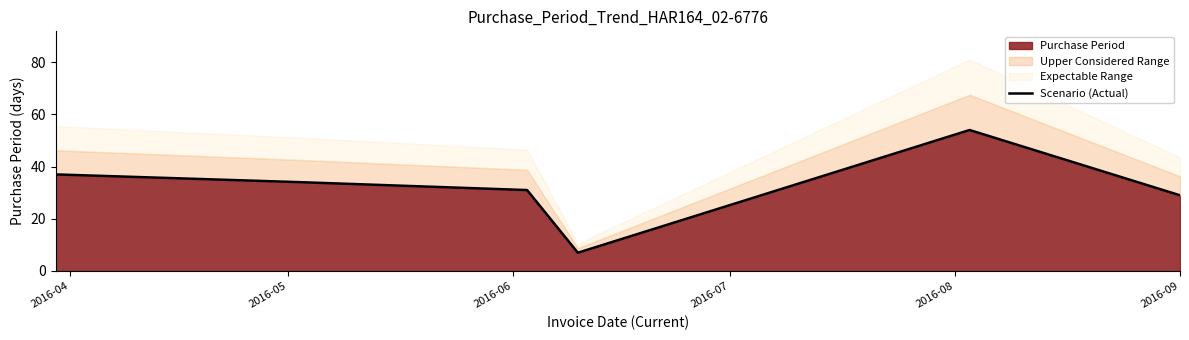

At which label is the value closest to 30?

2016-06